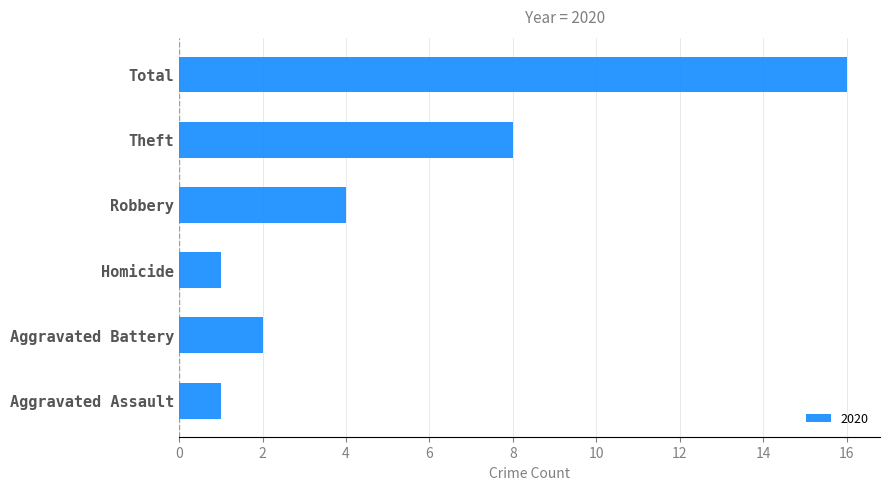

How many categories are shown in the chart?

6